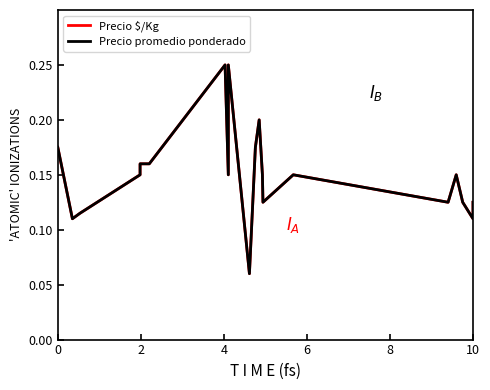

Count the Precio $/Kg values in the range 0 to 1.

20